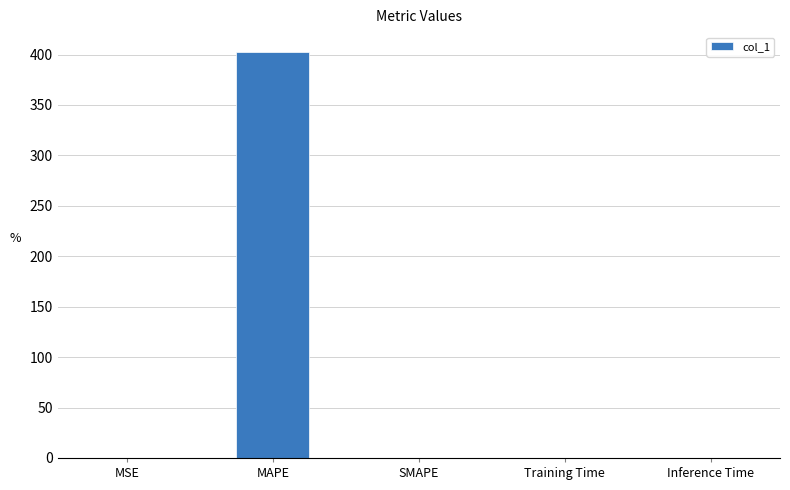

What is the change in value from MAPE to SMAPE?

-402.1